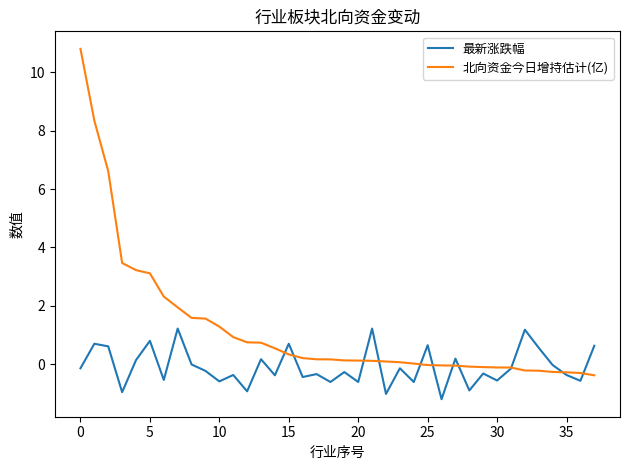

Rank the series by their maximum value, from lowest to highest.

最新涨跌幅, 北向资金今日增持估计(亿)